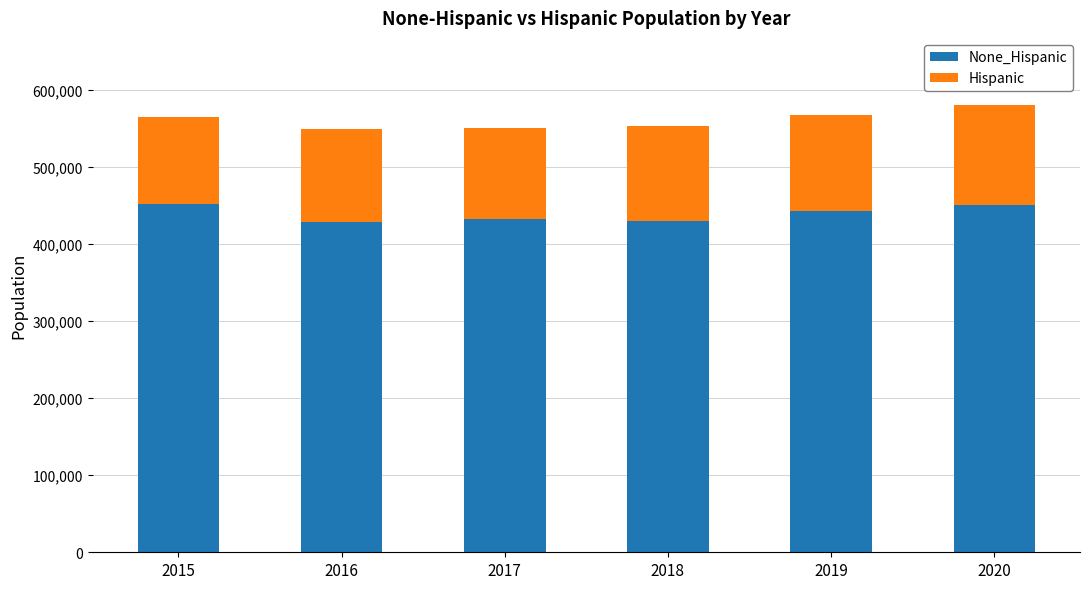

What is the total value across all series at 2020?

580455